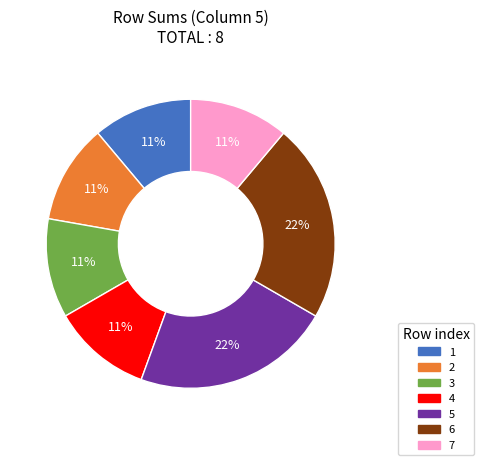

Is there a majority slice in this chart?

No